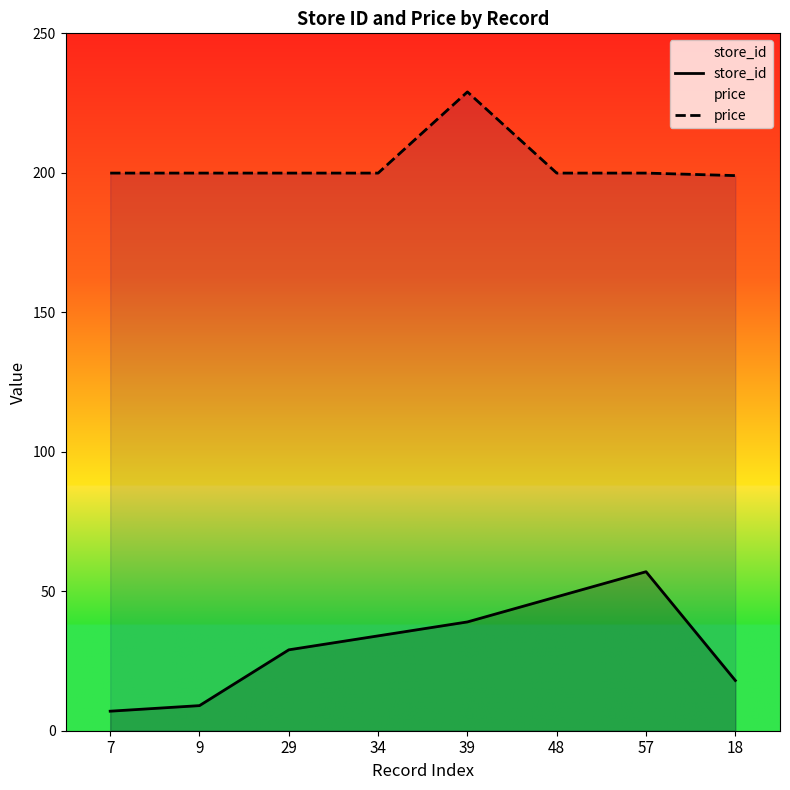

Which has a higher value, 57 or 39?

57